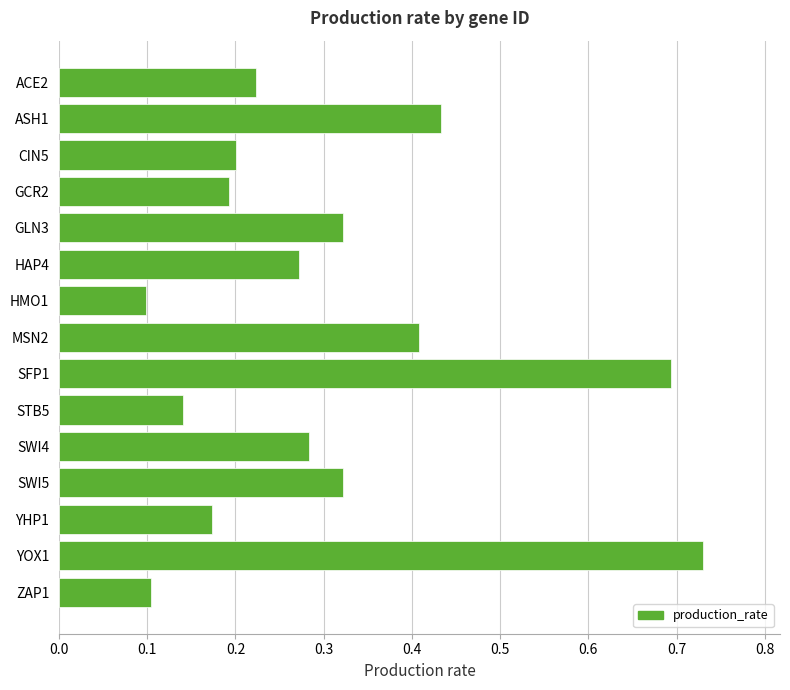

Which category has the highest value across all series?

YOX1